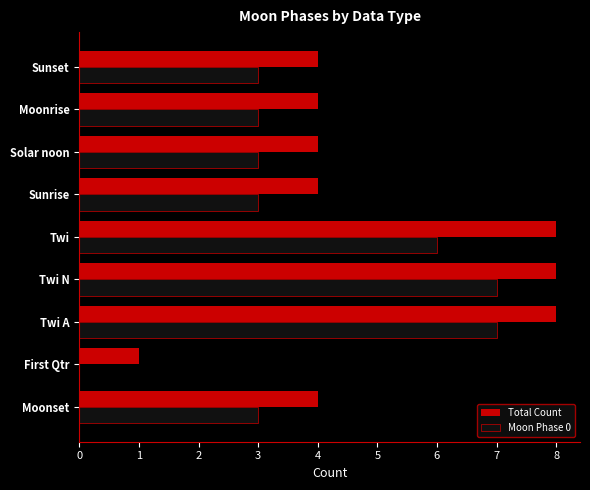

What is the sum of all Total Count values?

45